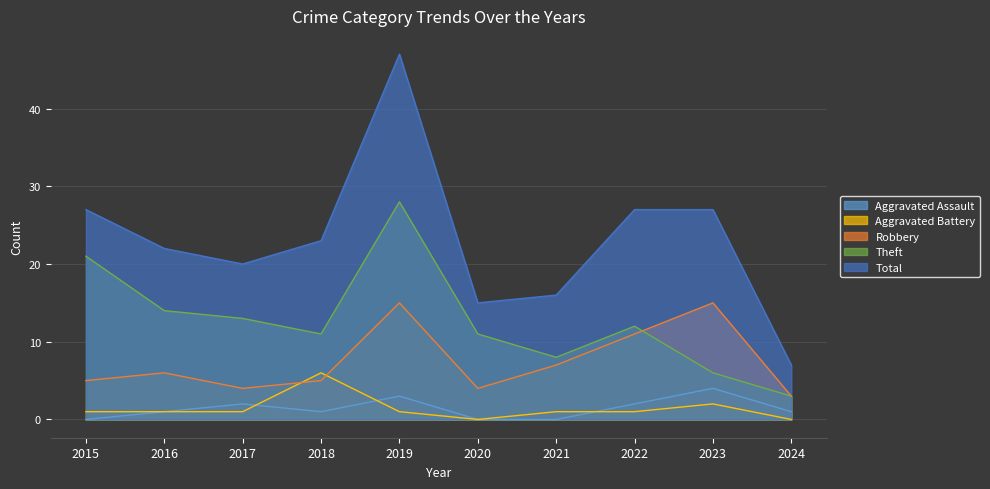

Reading left to right, extract all data points from this chart.

Aggravated Assault: 2015=0	2016=1	2017=2	2018=1	2019=3	2020=0	2021=0	2022=2	2023=4	2024=1
Aggravated Battery: 2015=1	2016=1	2017=1	2018=6	2019=1	2020=0	2021=1	2022=1	2023=2	2024=0
Robbery: 2015=5	2016=6	2017=4	2018=5	2019=15	2020=4	2021=7	2022=11	2023=15	2024=3
Theft: 2015=21	2016=14	2017=13	2018=11	2019=28	2020=11	2021=8	2022=12	2023=6	2024=3
Total: 2015=27	2016=22	2017=20	2018=23	2019=47	2020=15	2021=16	2022=27	2023=27	2024=7